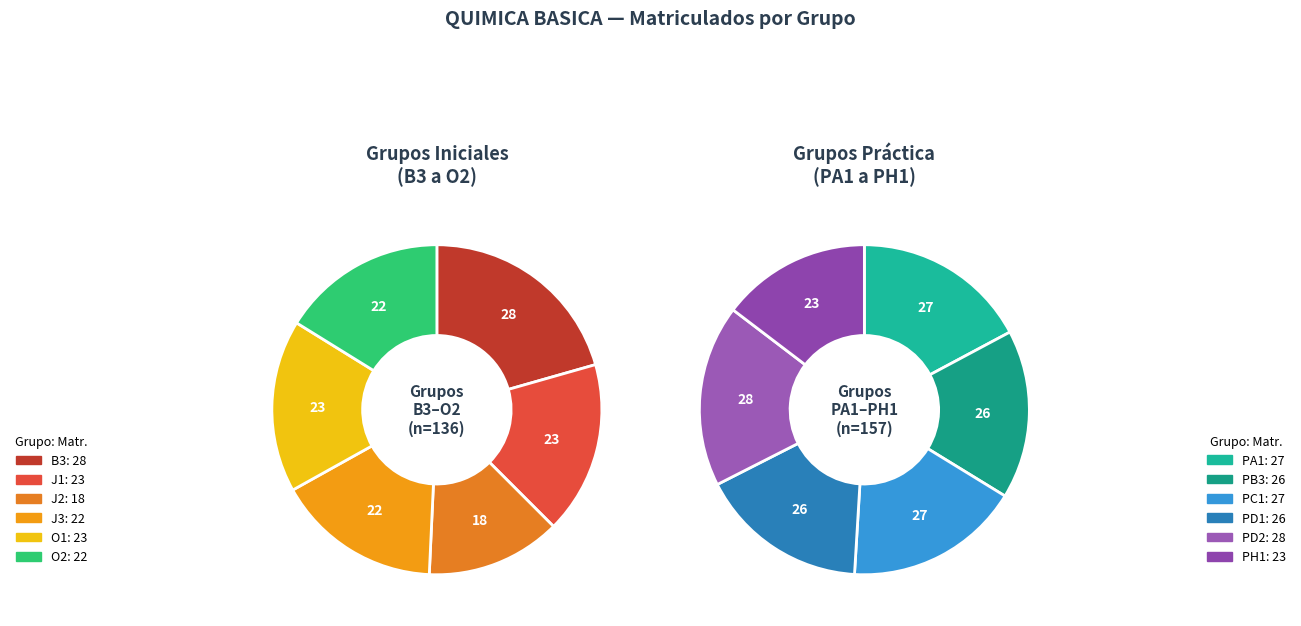

How many slices are in this pie chart?

12